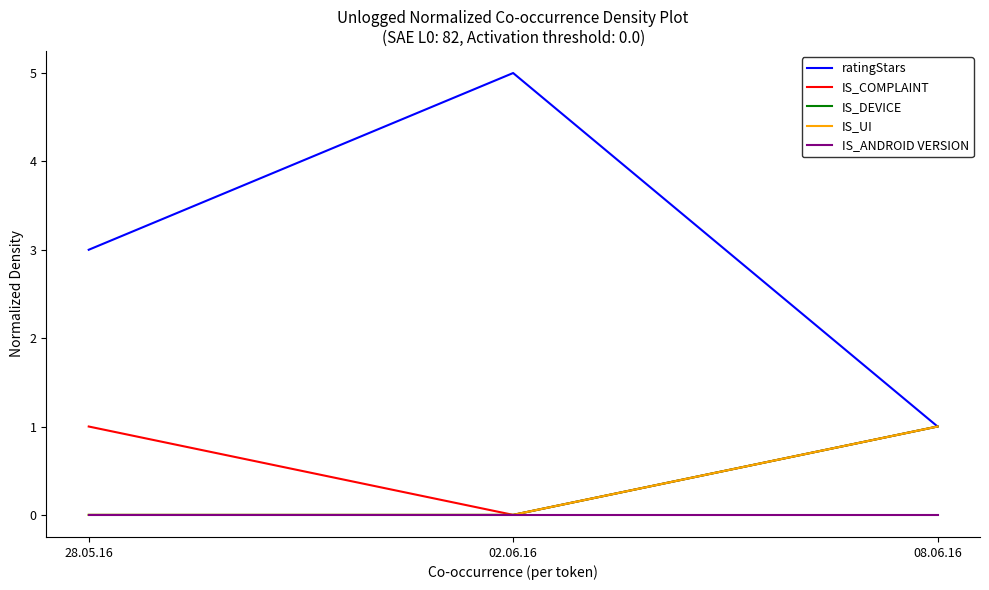

How many IS_DEVICE values are between 0 and 1?

3